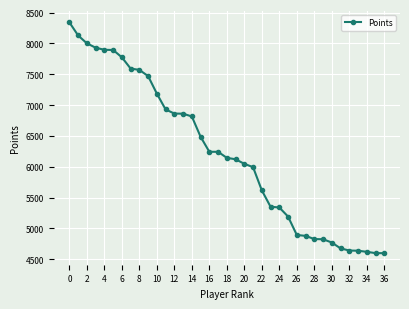

Does the chart display data point markers on the line(s)?

Yes